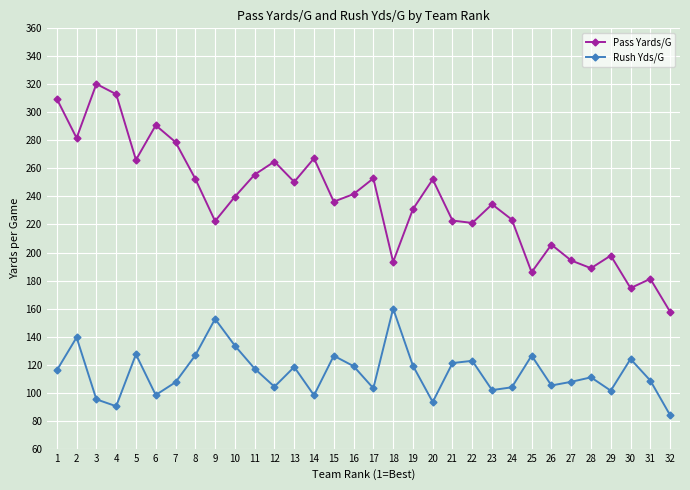

Is it true that Pass Yards/G equals 313.0 at 4?

True